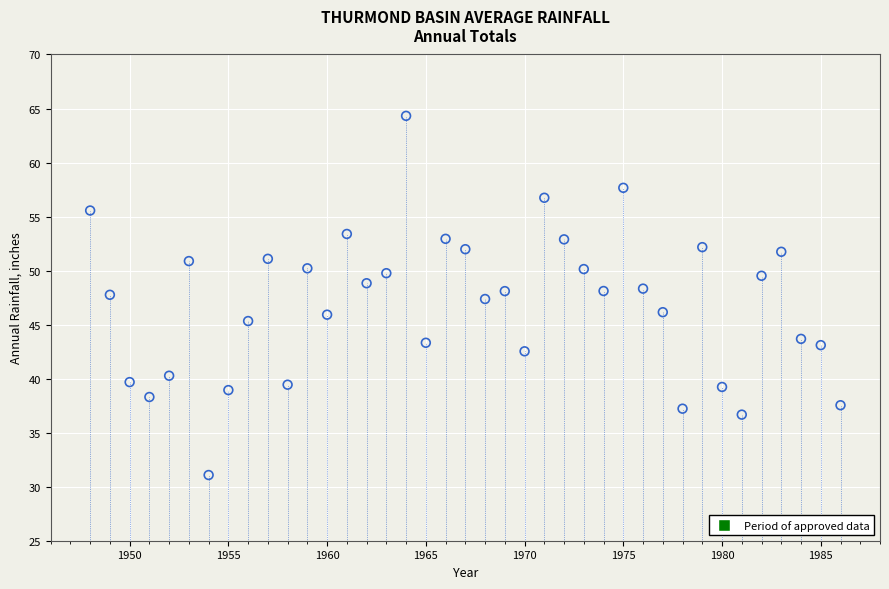

What is the range of Y values (max minus min)?

33.2